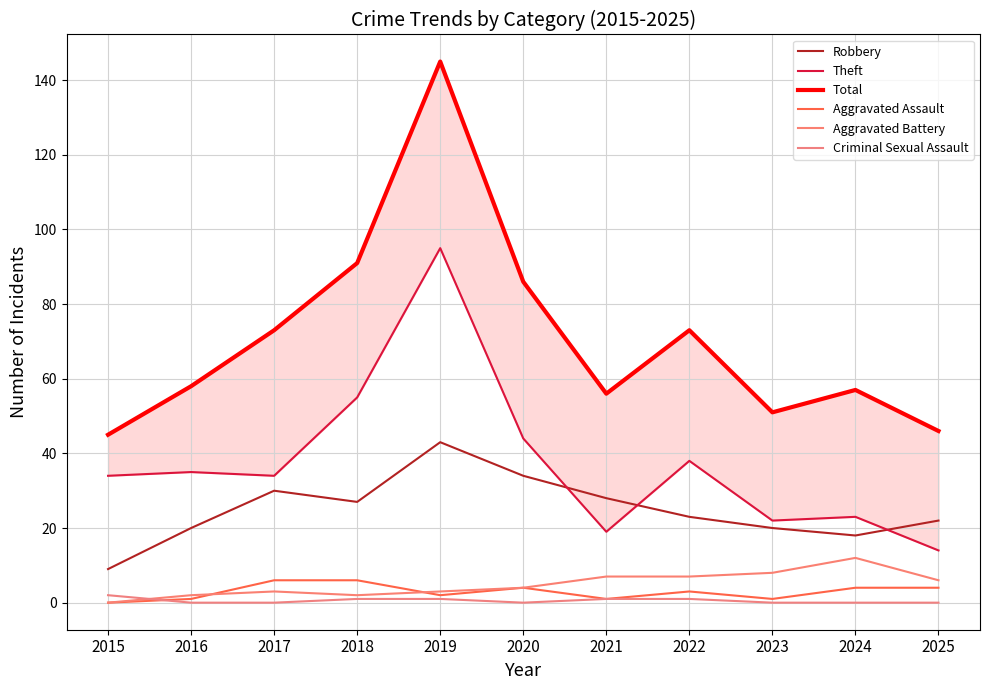

What is the sum of all Theft values?

413